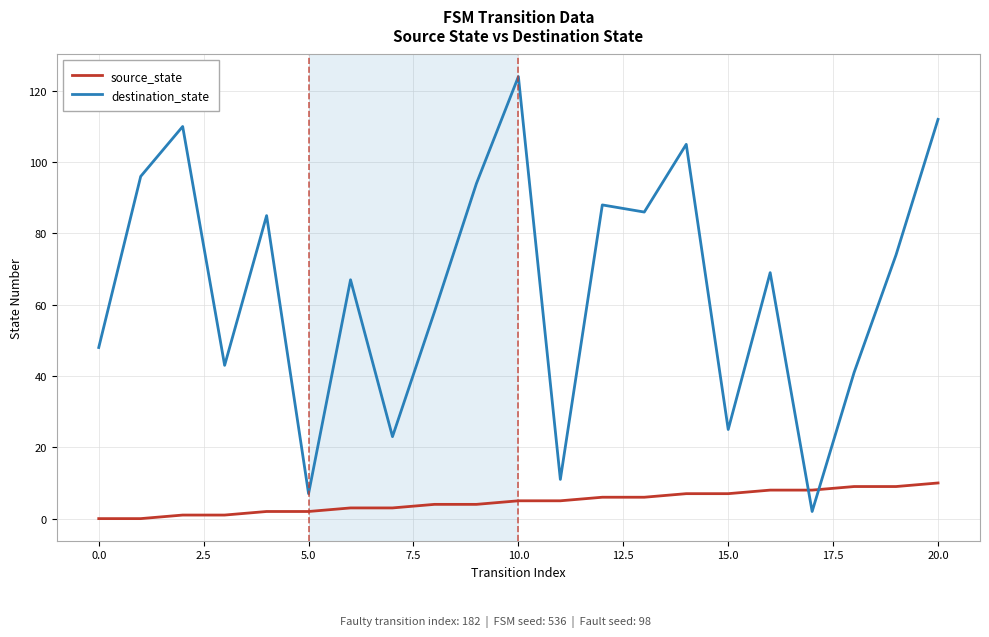

Rank the series by their maximum value, from highest to lowest.

destination_state, source_state